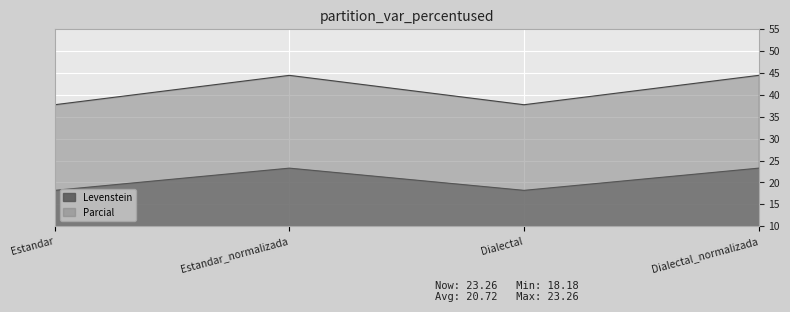

What is the difference between the second highest and second lowest values in the Parcial series?

6.7